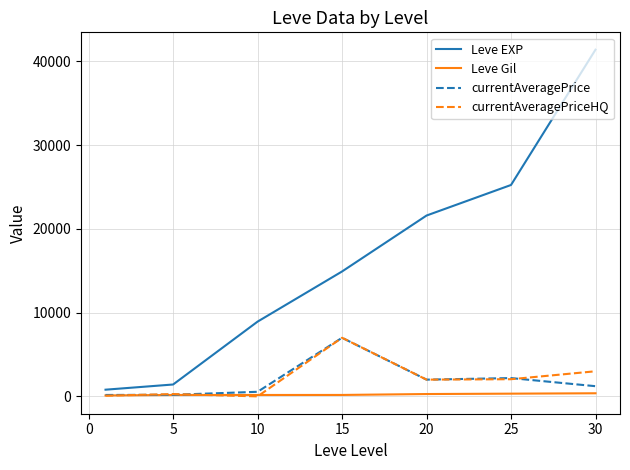

Which series has the largest total across all categories?

Leve EXP